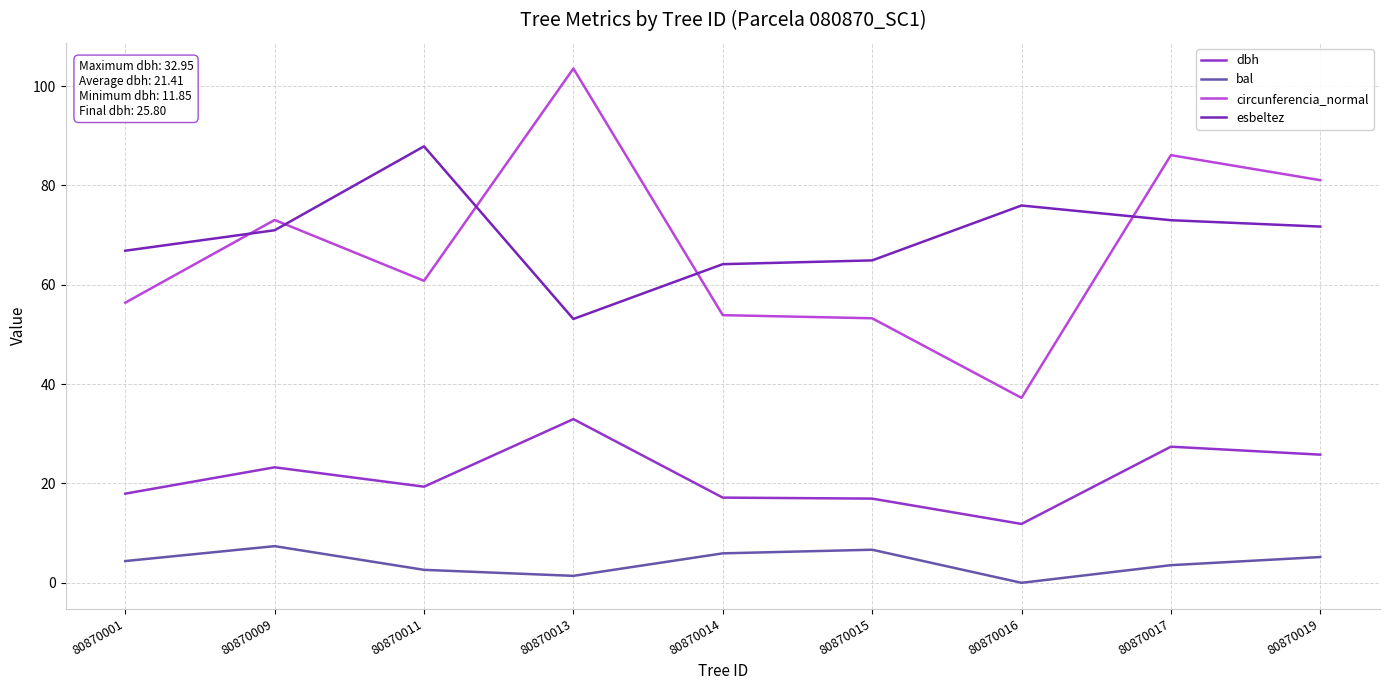

Is it true that bal equals 6.7 at 80870015?

True